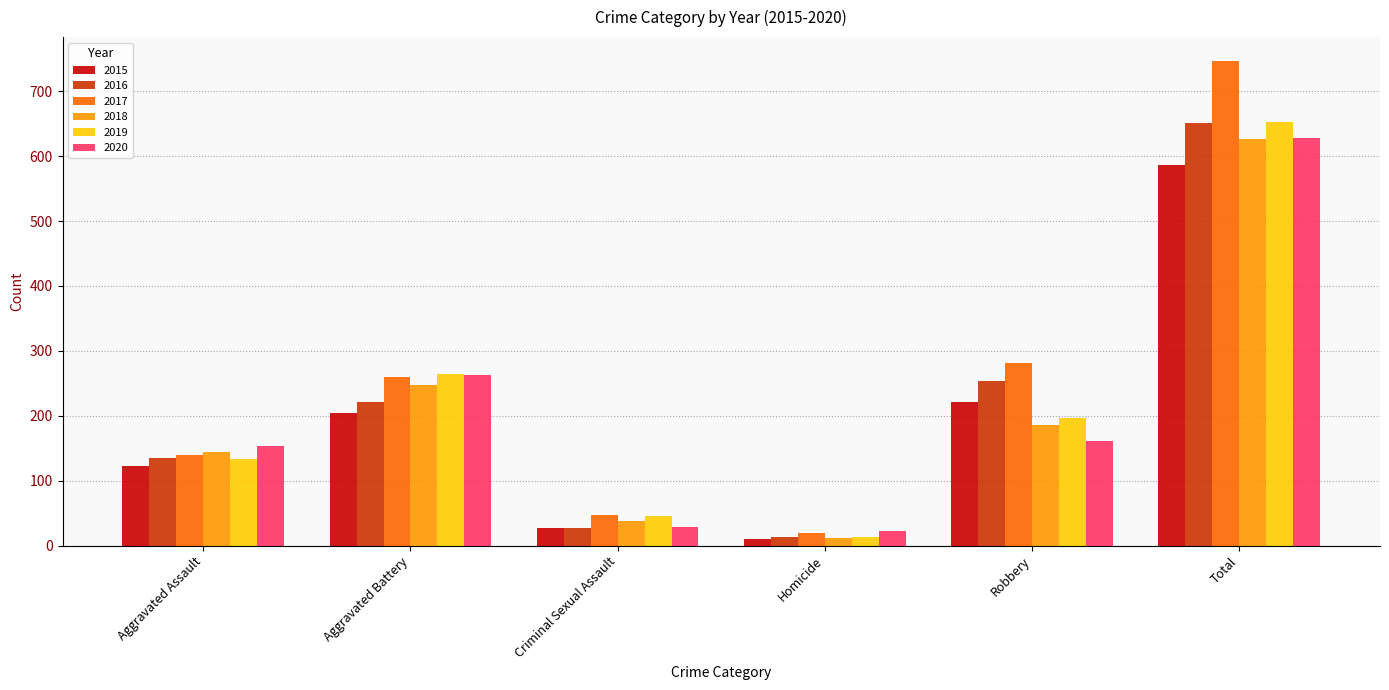

Which series changed the most between Criminal Sexual Assault and Robbery?

2017